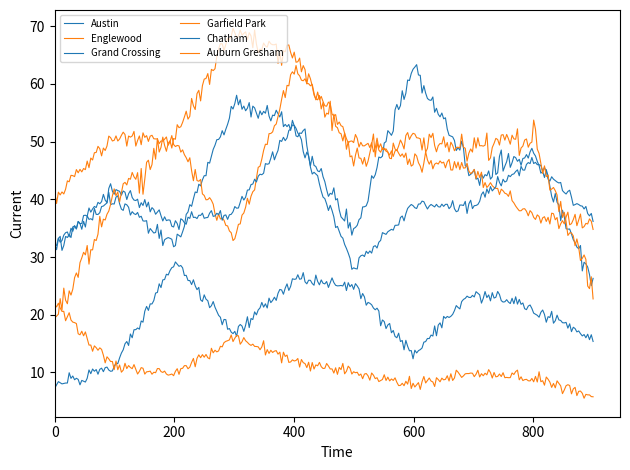

True or false: Garfield Park has more than 0 points higher than both neighbors.

True